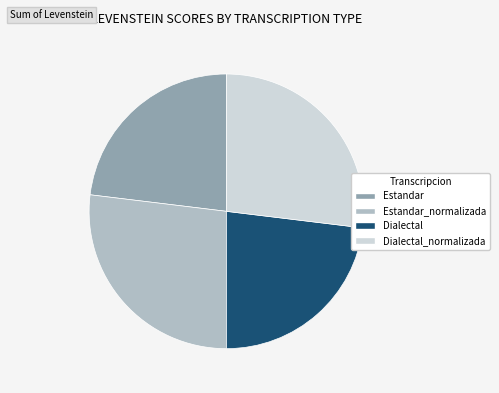

The Estandar slice represents 23% of the pie. True or false?

True